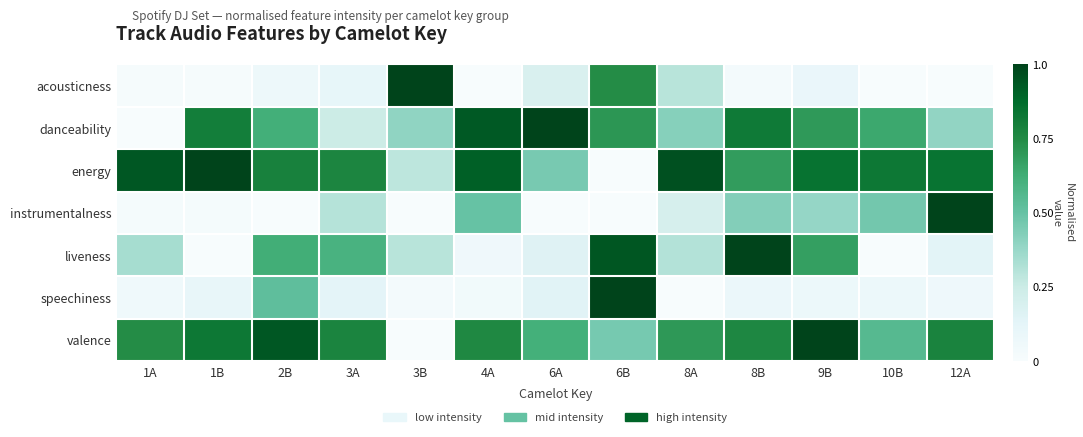

Which has a higher value, 12A or 8B?

8B